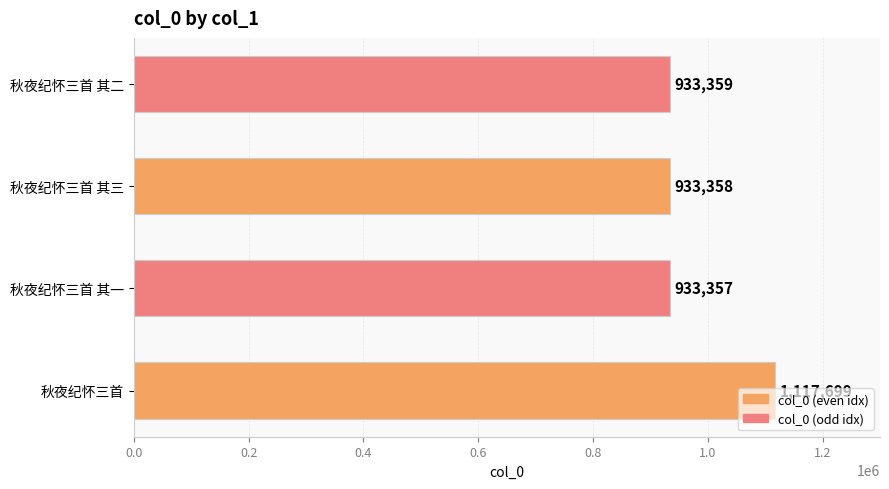

Rank the categories by value from lowest to highest.

秋夜纪怀三首 其一, 秋夜纪怀三首 其三, 秋夜纪怀三首 其二, 秋夜纪怀三首